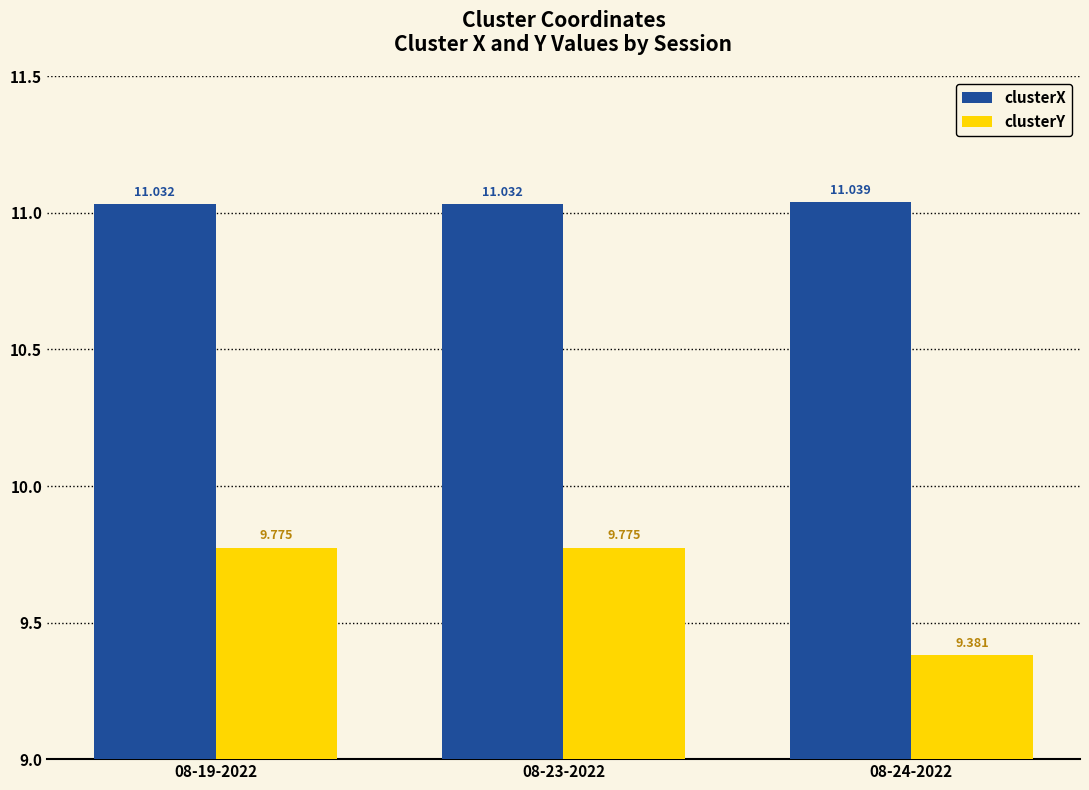

The clusterY series shows 9.4 at 08-24-2022. True or false?

True